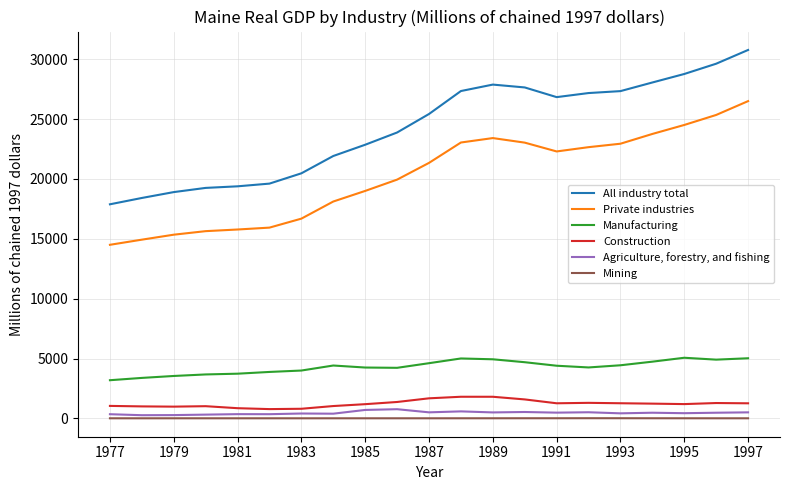

Which series has the largest total across all categories?

All industry total